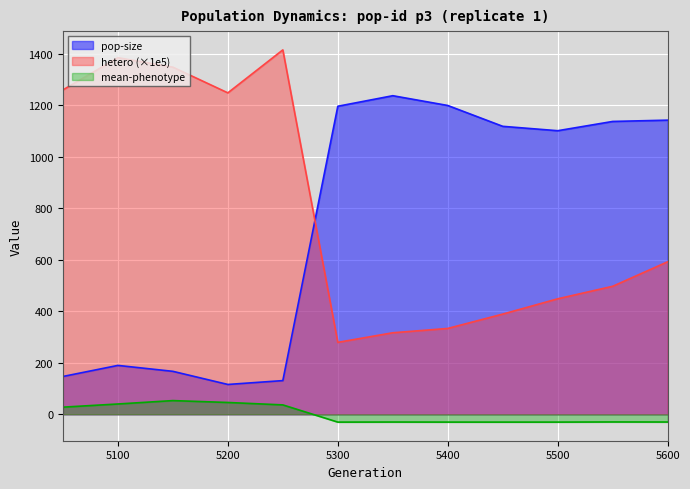

True or false: mean-phenotype has a value of -29.7 at 5550.

True